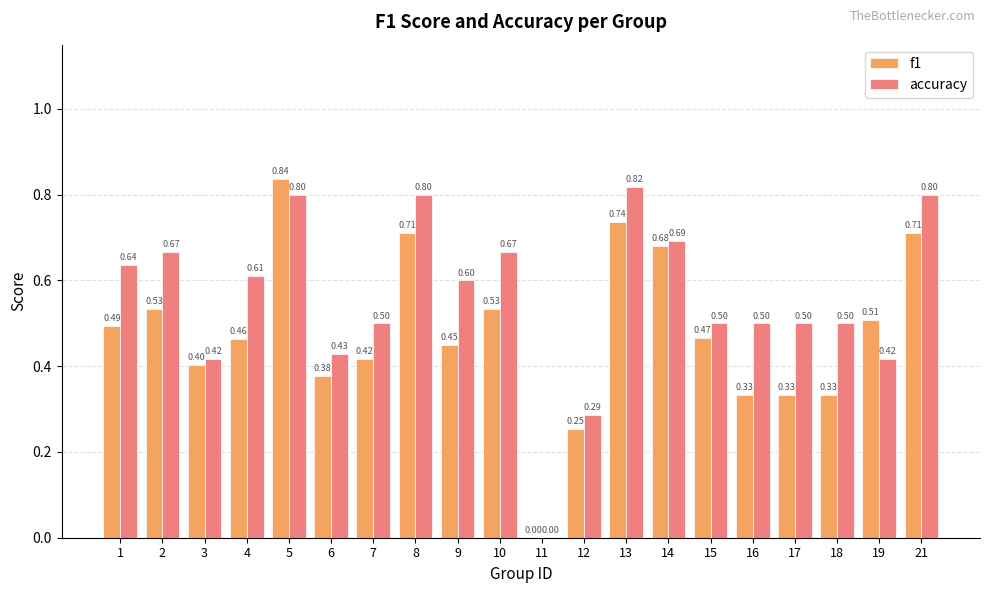

At which category is the sum across all series the highest?

5